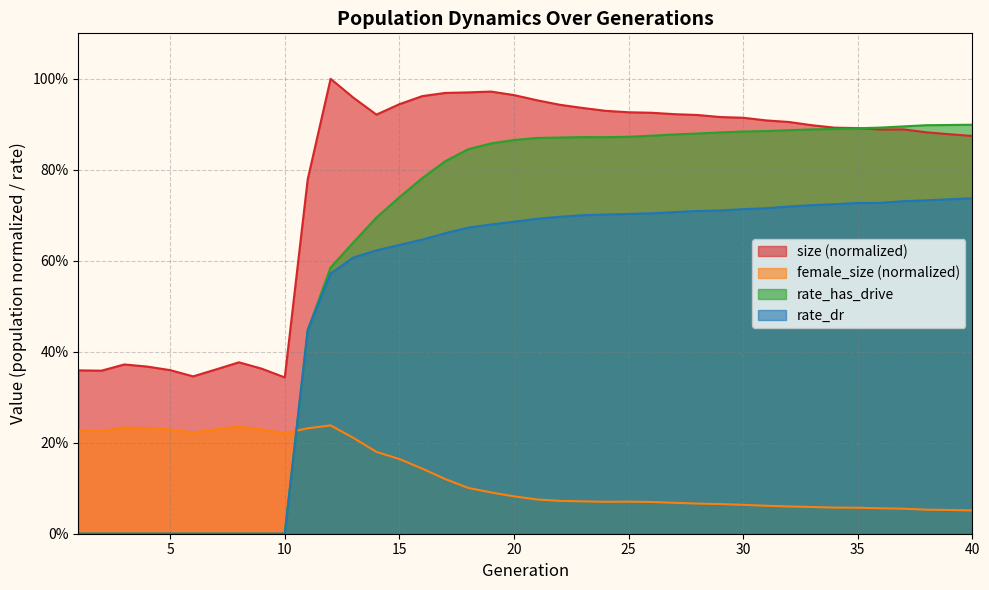

What is the sum of all size values?

31.2